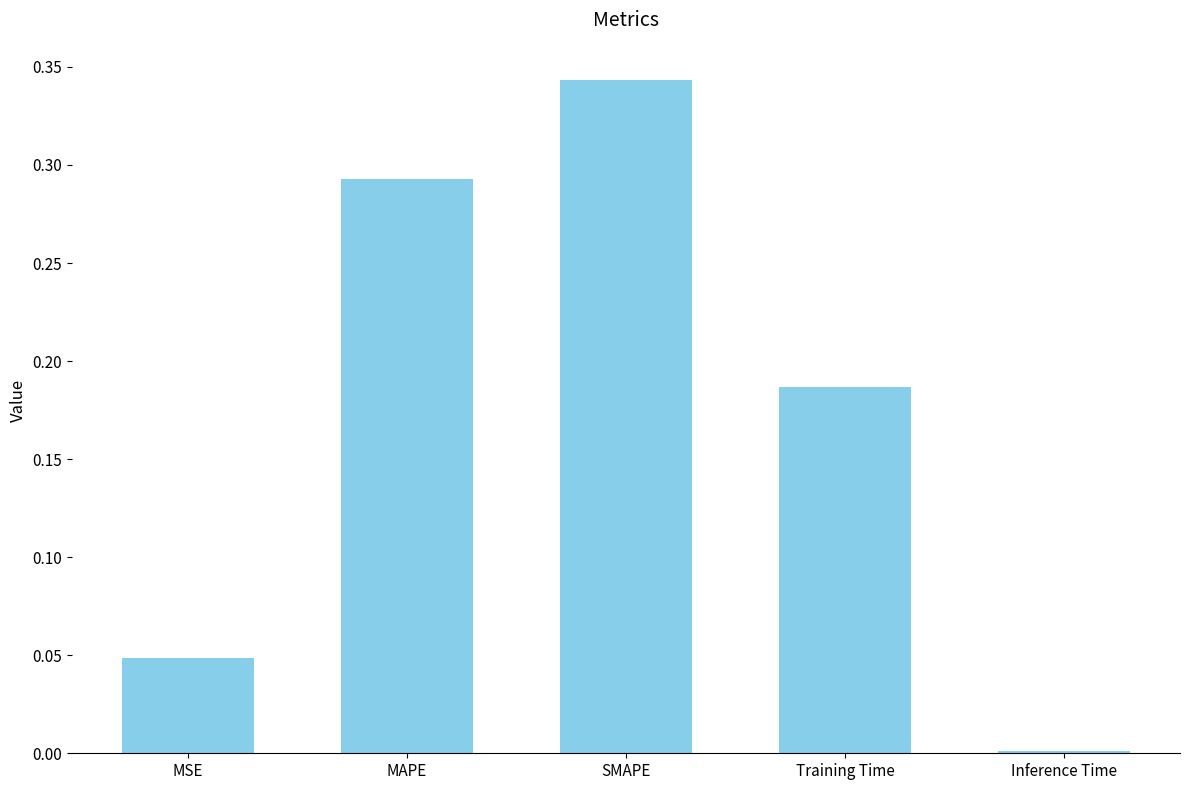

What is the label of the 5th bar from the left?

Inference Time